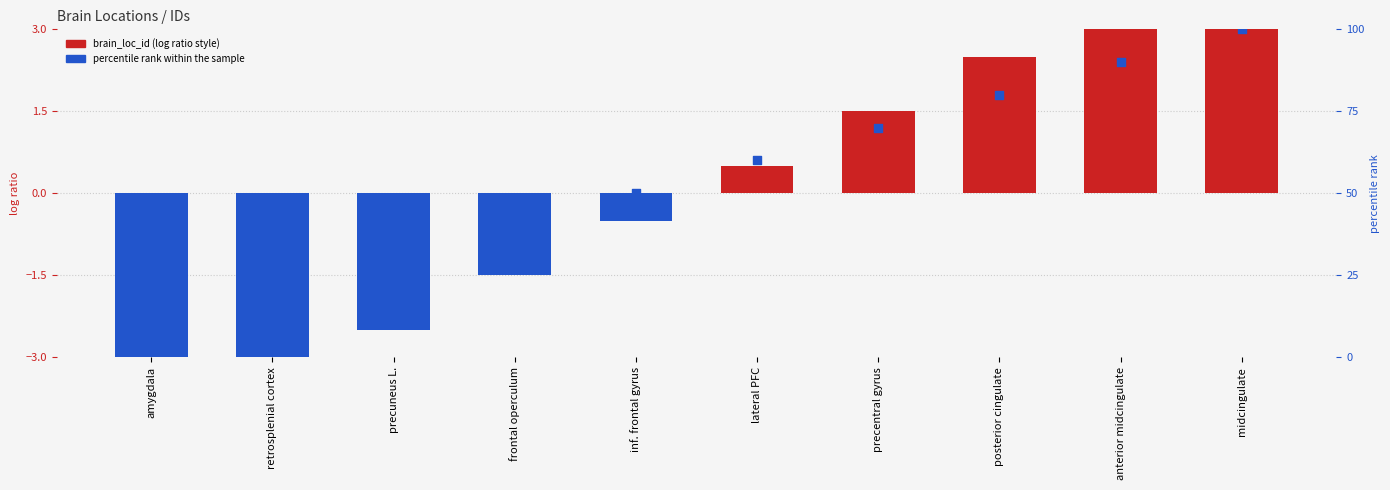

At how many categories does at least one series exceed 32?

7